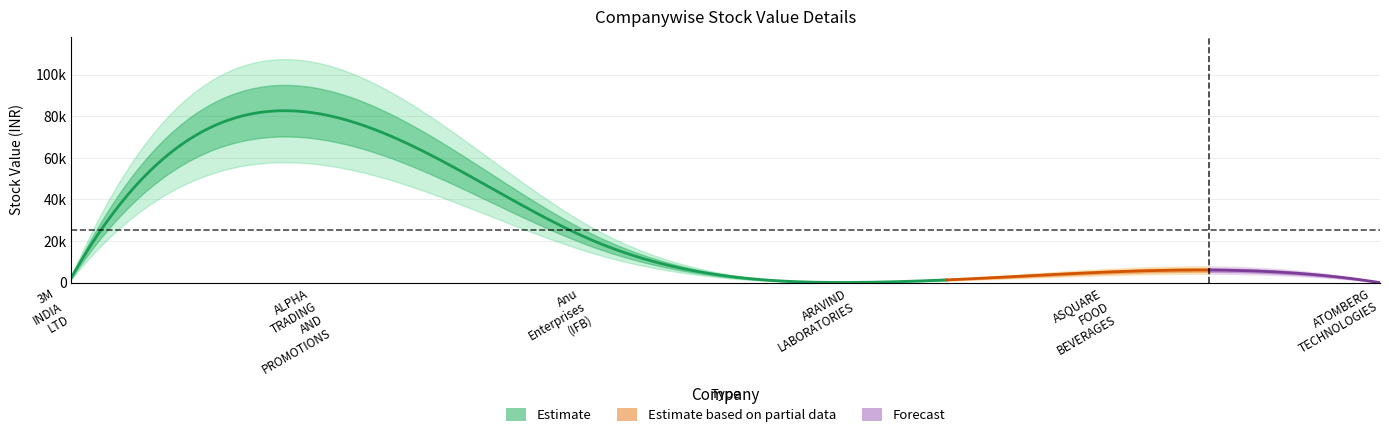

What is the change in value from ALPHA TRADING AND PROMOTIONS to ATOMBERG TECHNOLOGIES?

-79876.7